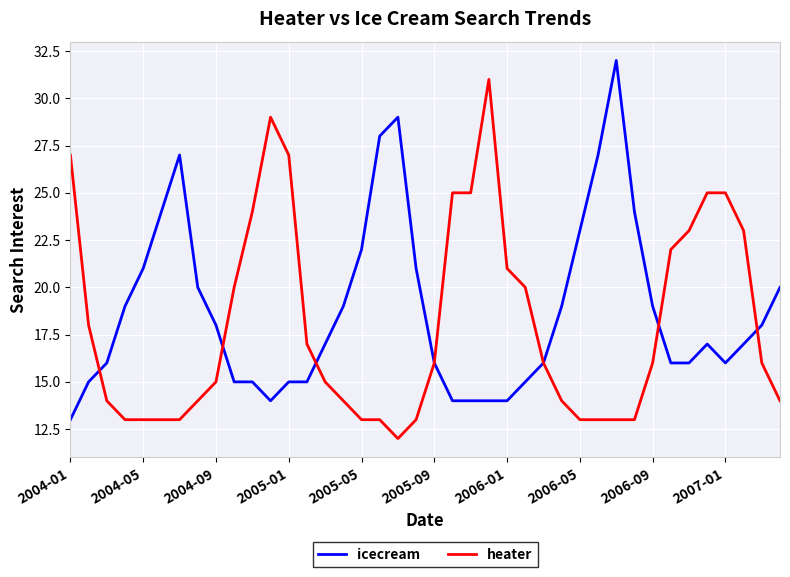

True or false: heater and icecream cross at least once.

True